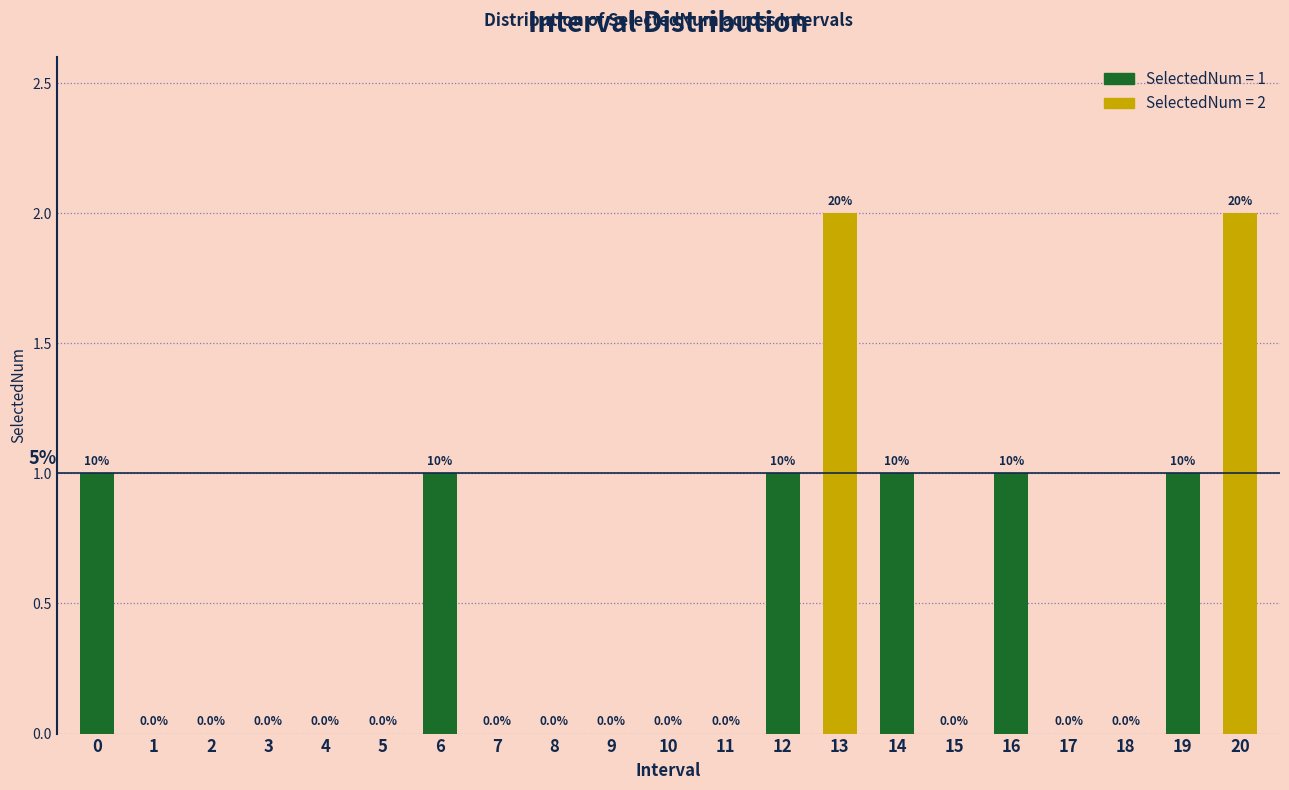

Reading left to right, list all the values displayed in this chart.

0=1	1=0	2=0	3=0	4=0	5=0	6=1	7=0	8=0	9=0	10=0	11=0	12=1	13=2	14=1	15=0	16=1	17=0	18=0	19=1	20=2